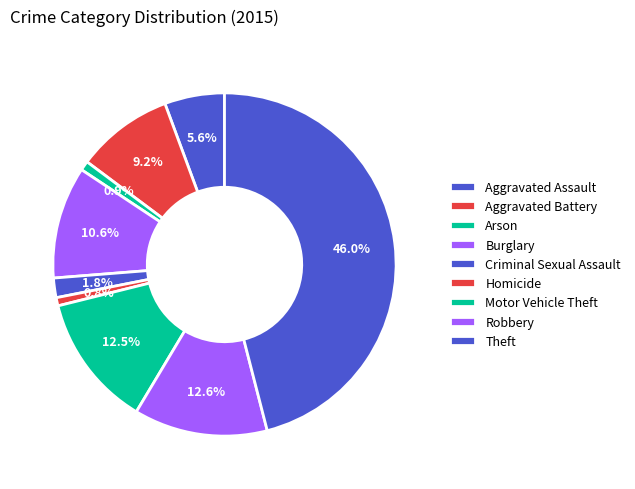

Which slice is the largest?

Theft